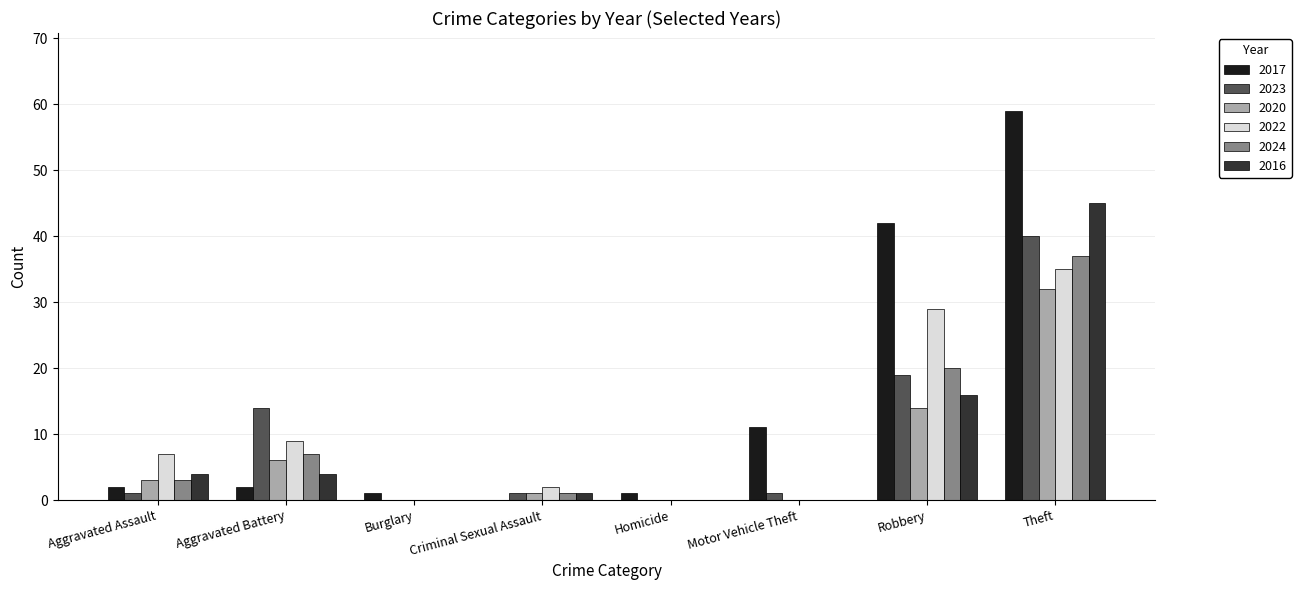

True or false: 2022 has a value of 9 at Aggravated Battery.

True